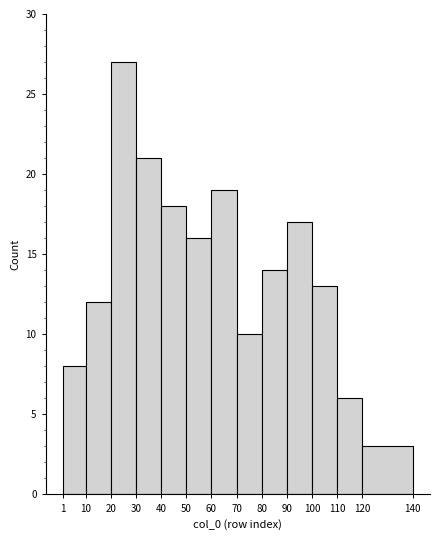

Reading left to right, list every bar in this chart as the range it spans on the x-axis followed by its height. The values are not printed on the chart, so give them approximately, as read against the axis.

1 to 10: 8
10 to 20: 12
20 to 30: 27
30 to 40: 21
40 to 50: 18
50 to 60: 16
60 to 70: 19
70 to 80: 10
80 to 90: 14
90 to 100: 17
100 to 110: 13
110 to 120: 6
120 to 140: 3